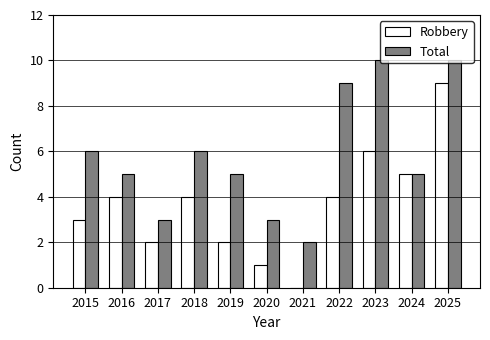

Count the Robbery values in the range 2 to 5.

7